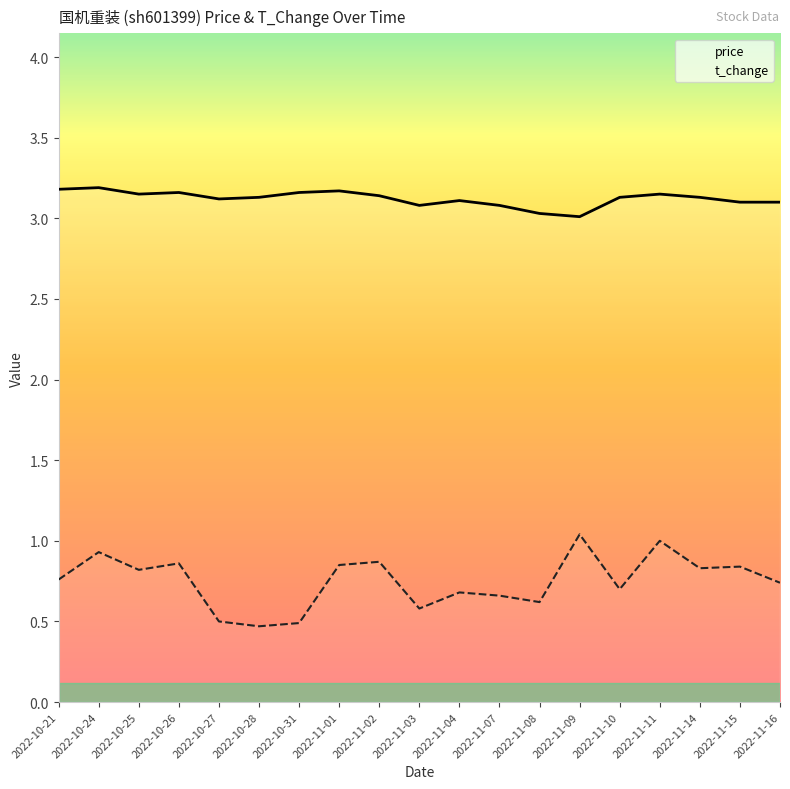

The price series shows 3.2 at 2022-10-24. True or false?

True